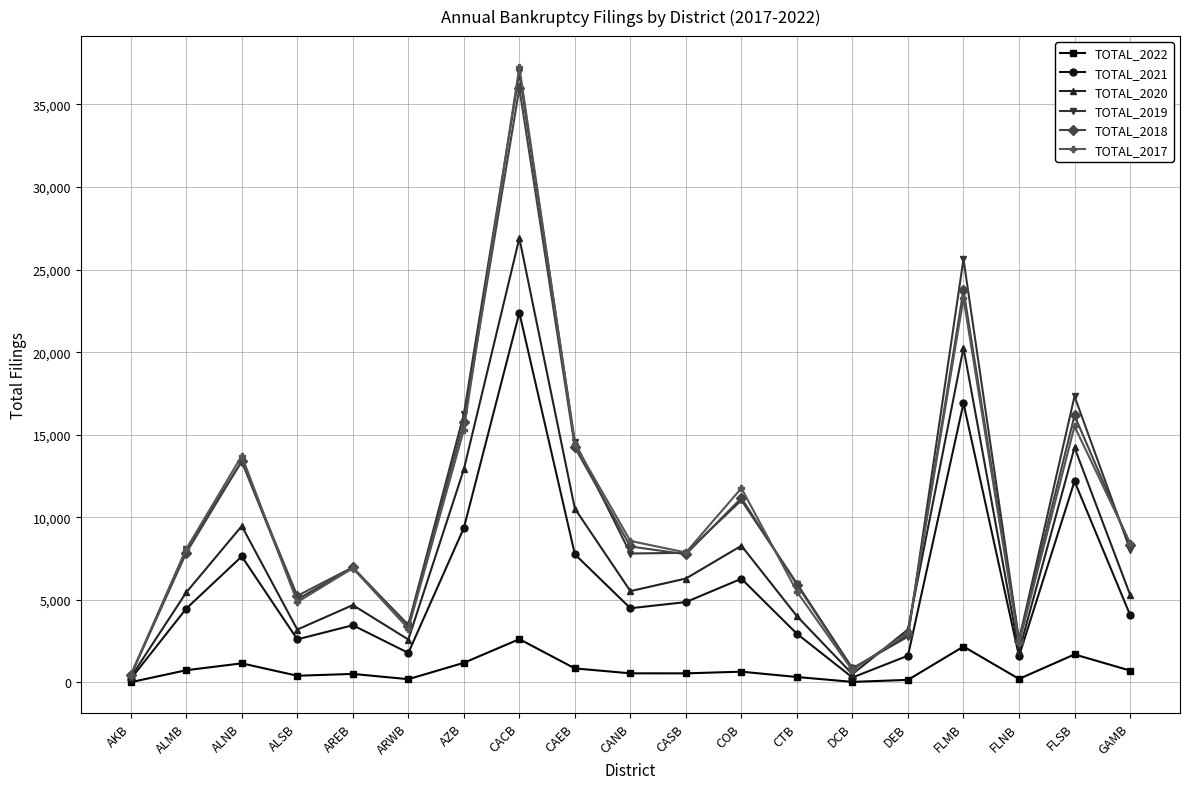

The value of TOTAL_2017 at ALMB is 8081. True or false?

True